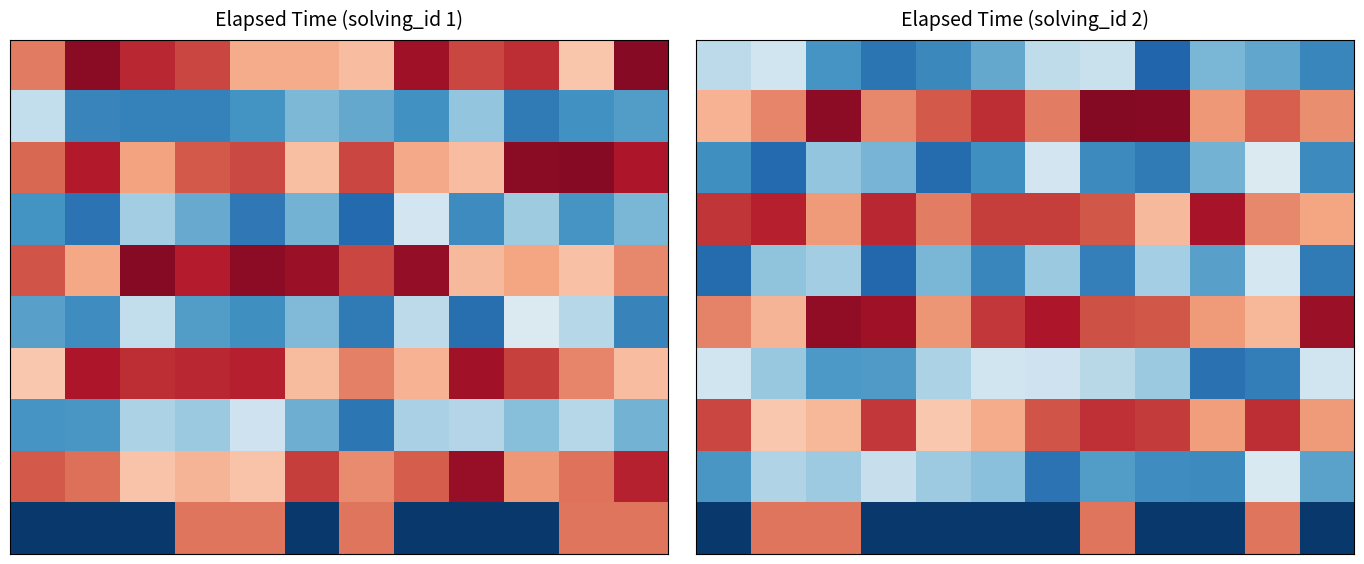

What is the total value across all series at 11?

176652.0